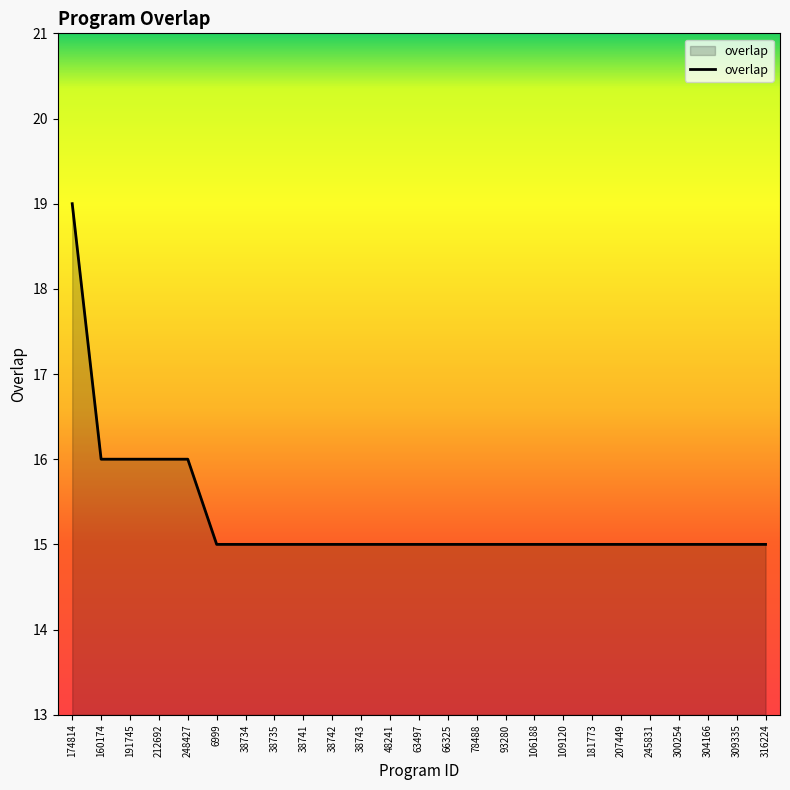

How many categories are shown in the chart?

25